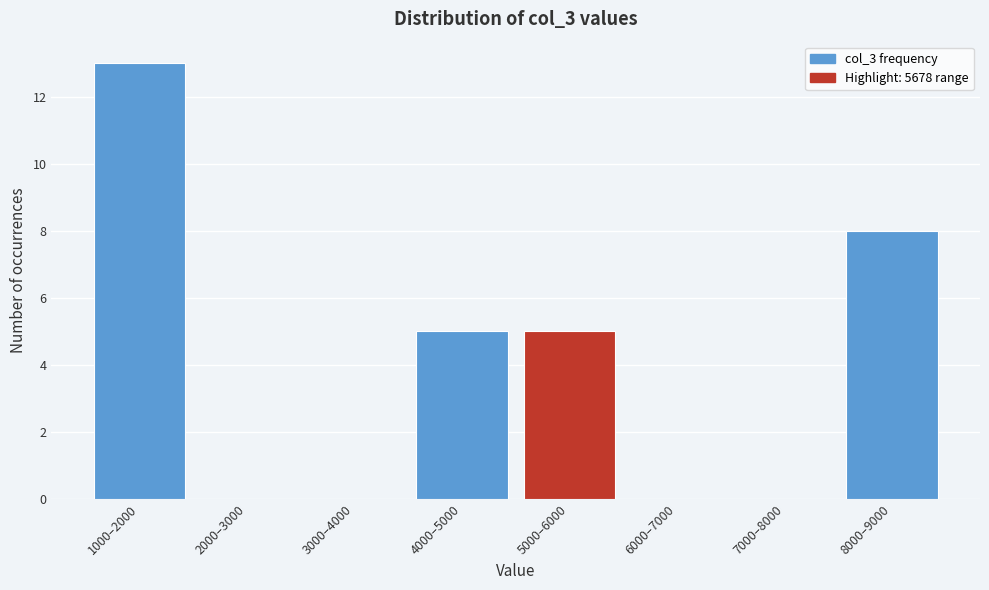

Reading left to right, transcribe all the data shown in this chart.

1000–2000=13	2000–3000=0	3000–4000=0	4000–5000=5	5000–6000=5	6000–7000=0	7000–8000=0	8000–9000=8